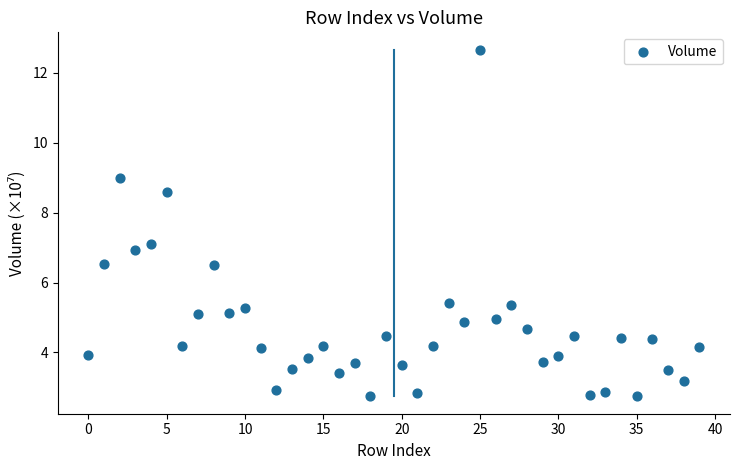

What is the range of Y values (max minus min)?

9.9